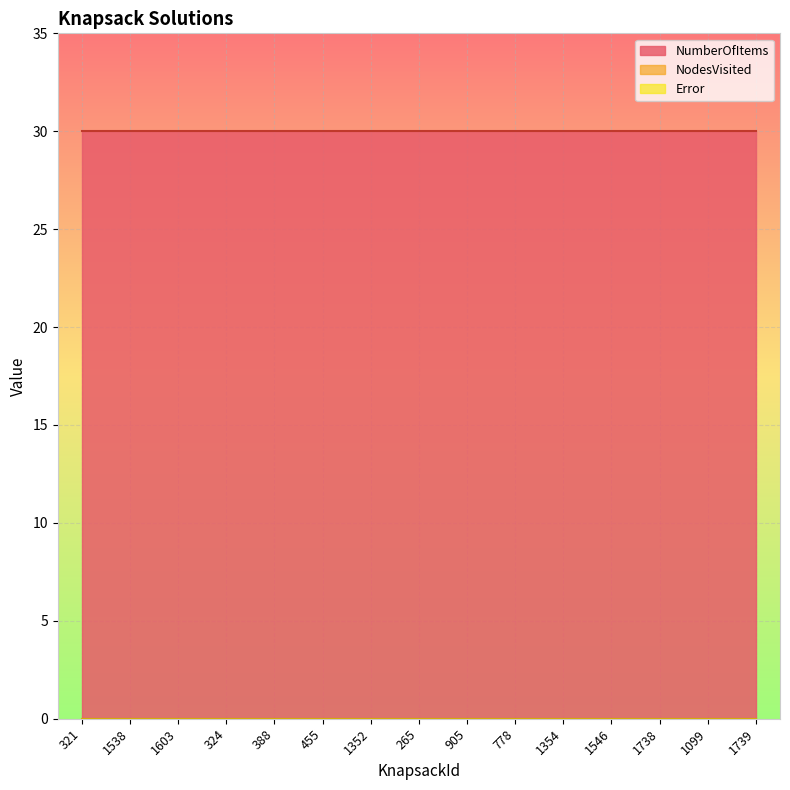

Which series has the largest total across all categories?

NumberOfItems